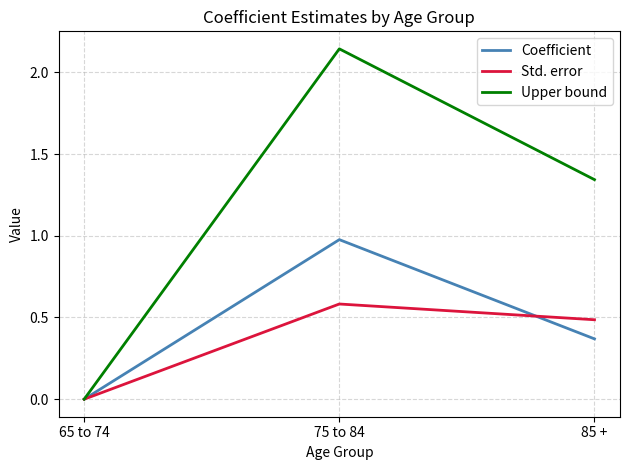

True or false: Upper bound has a value of 2.0 at 85 +.

False